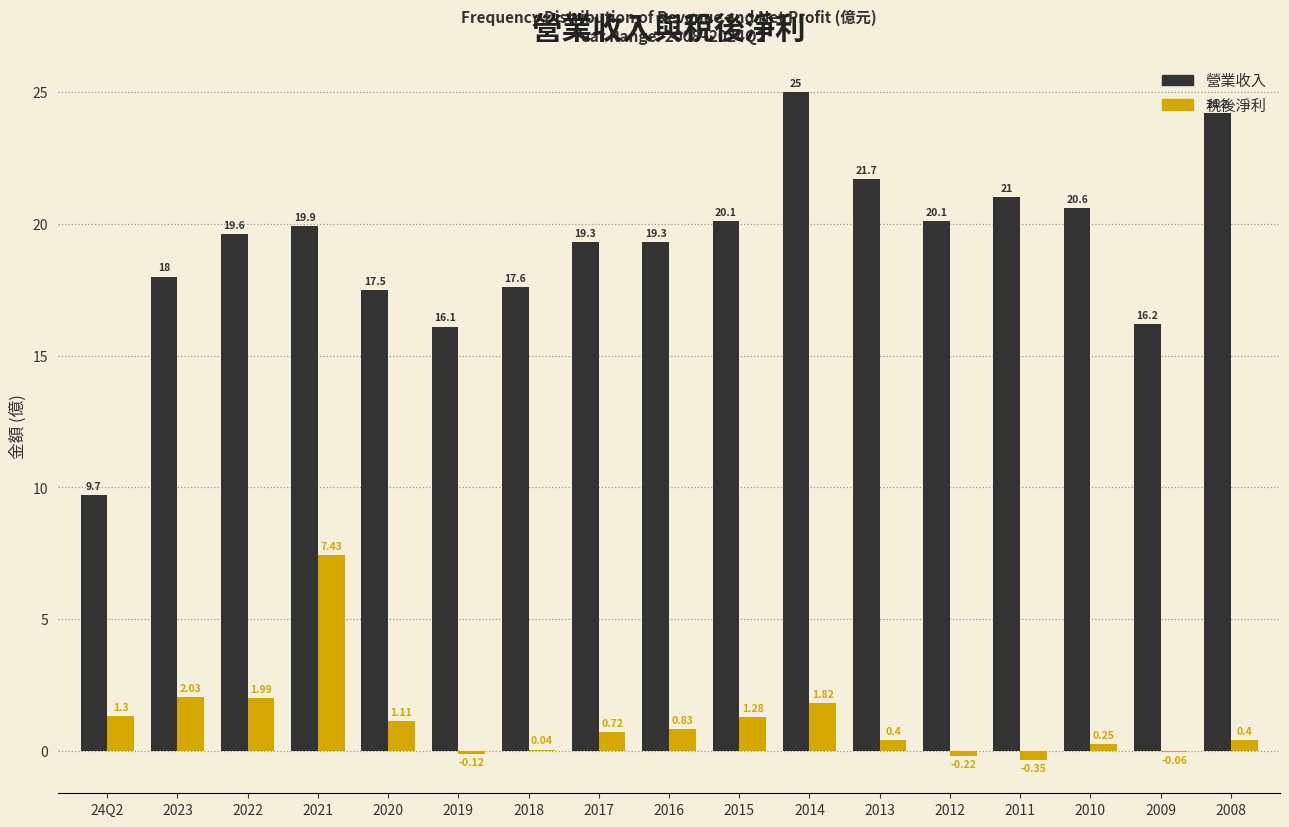

What is the sum of all 營業收入 values?

325.9